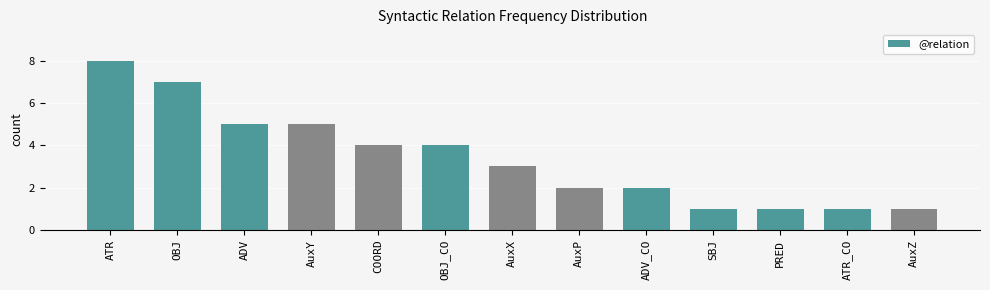

The value at AuxX is 3. True or false?

True